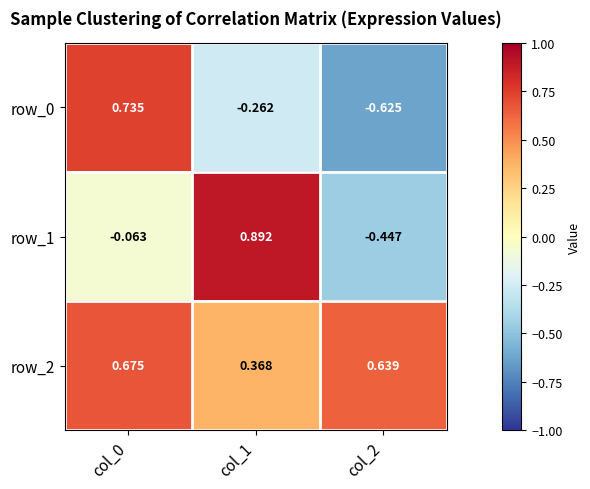

What is the total value across all series at col_0?

1.3